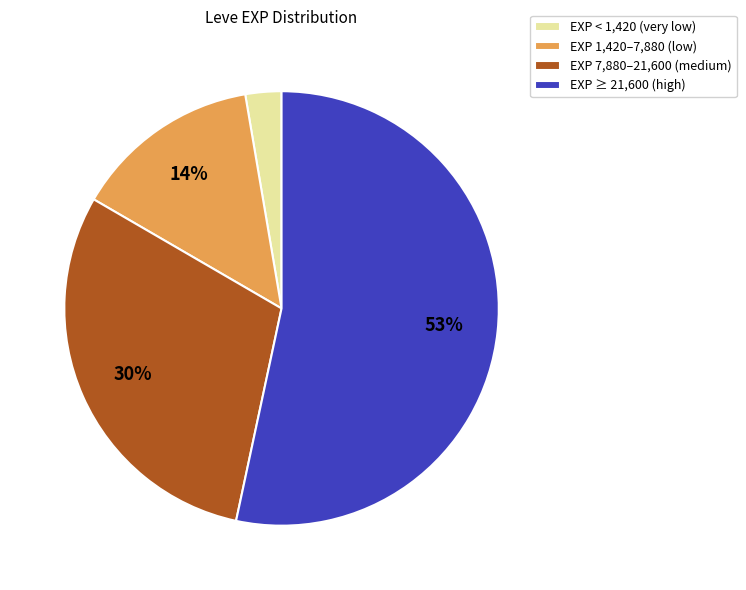

Which has a higher value, EXP < 1,420 (very low) or EXP ≥ 21,600 (high)?

EXP ≥ 21,600 (high)